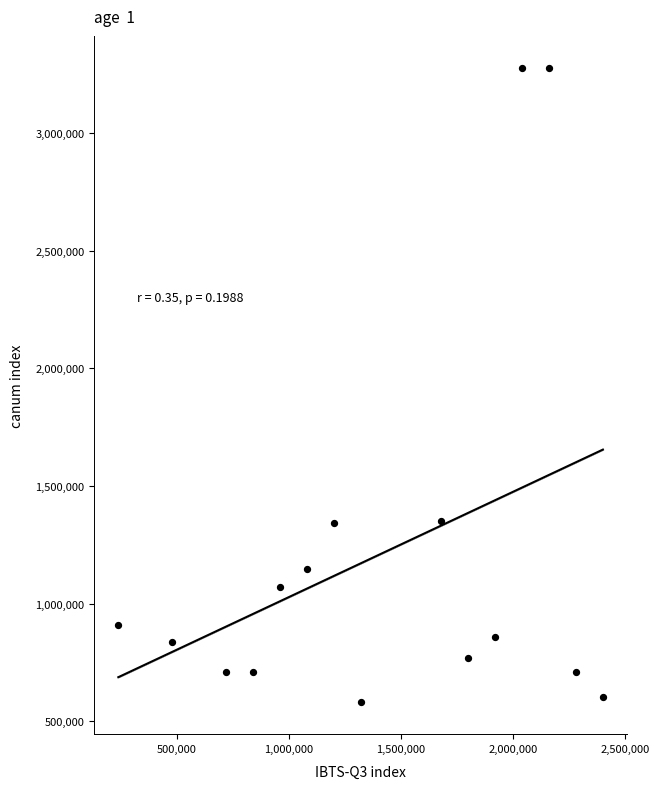

What is the range of Y values (max minus min)?

2698048.5